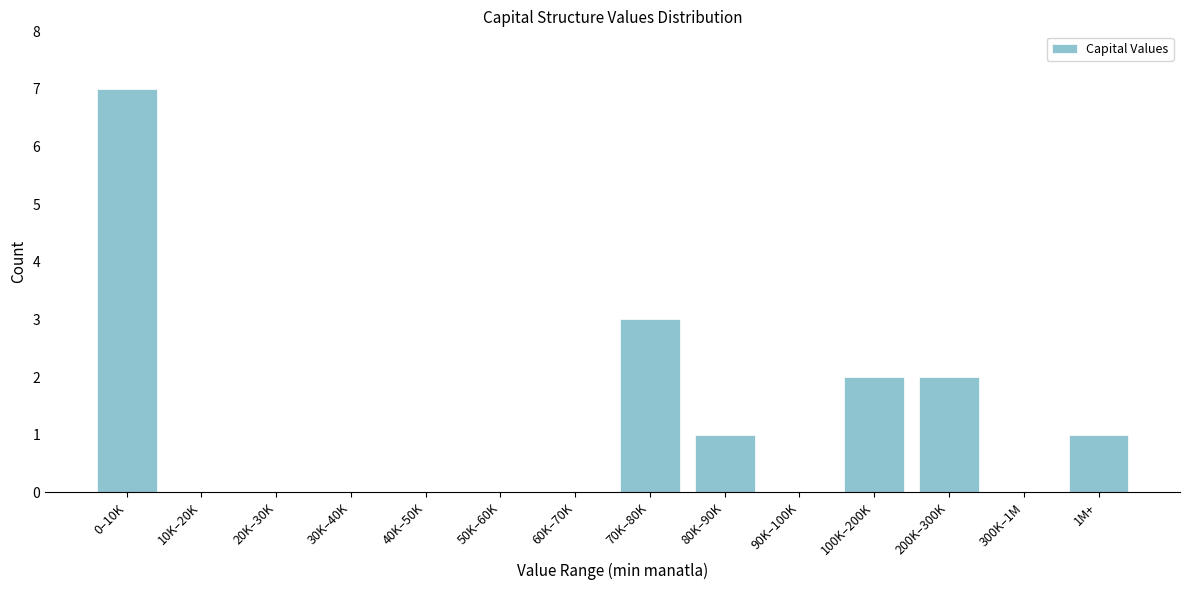

Reading left to right, list all the values displayed in this chart.

0–10K=7	10K–20K=0	20K–30K=0	30K–40K=0	40K–50K=0	50K–60K=0	60K–70K=0	70K–80K=3	80K–90K=1	90K–100K=0	100K–200K=2	200K–300K=2	300K–1M=0	1M+=1